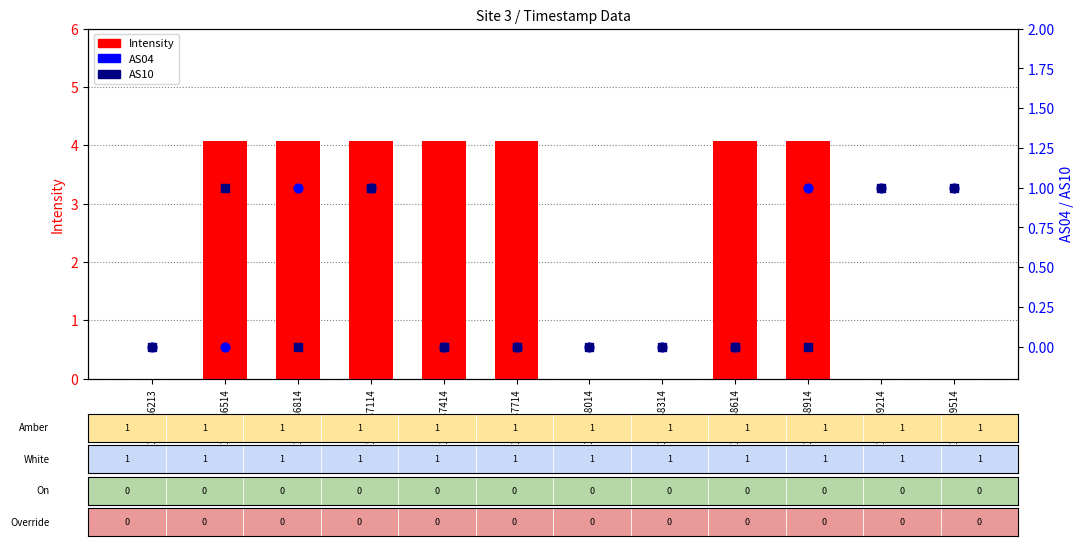

Is the value of AS10 at 1701487114 greater than the value of Intensity at 1701488014?

Yes